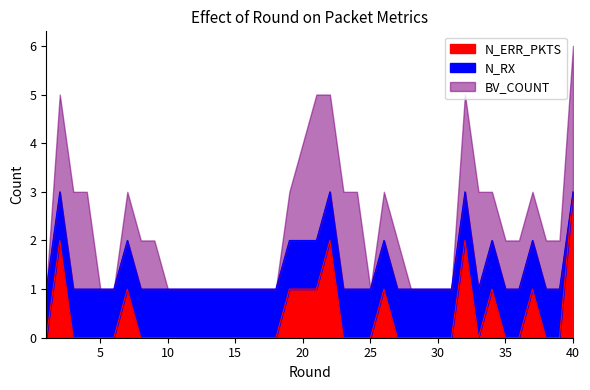

What is the difference between the maximum and minimum values in the N_RX series?

2